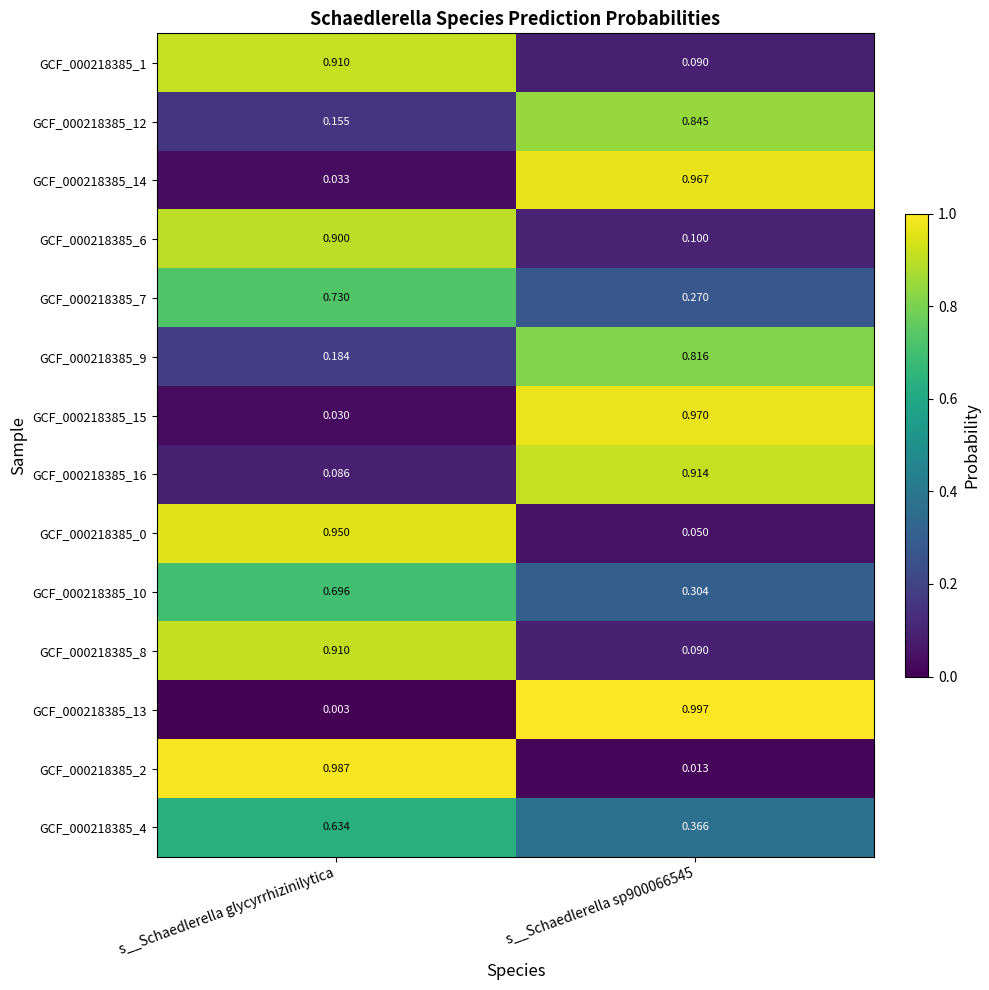

At which label is GCF_000218385_14 closest to 0?

s__Schaedlerella glycyrrhizinilytica